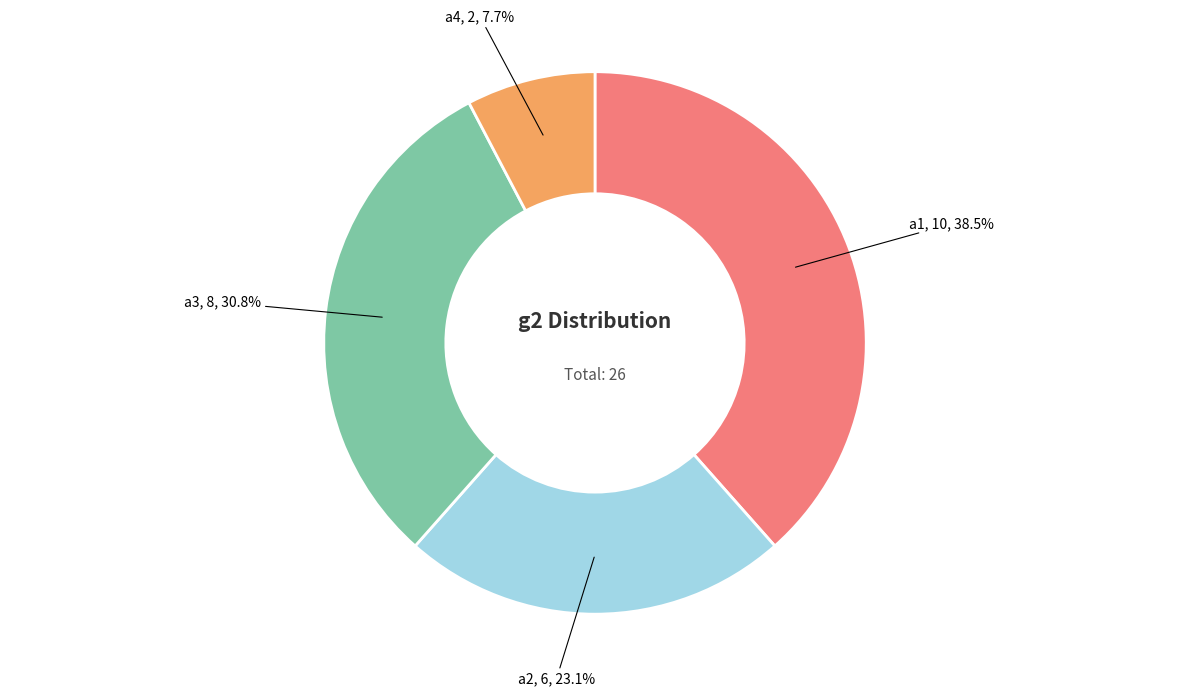

Is there any slice that represents more than half of the pie?

No